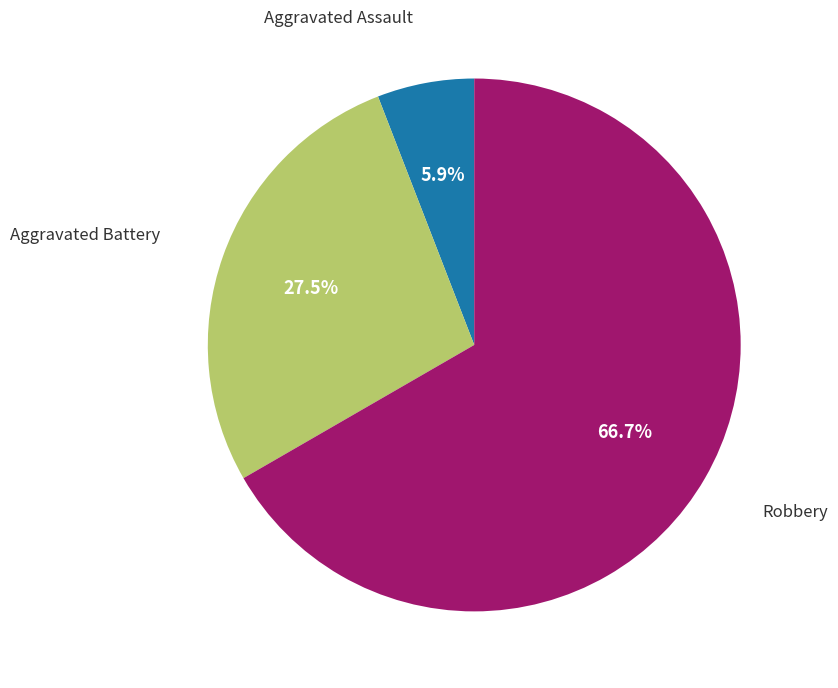

How many segments does this pie chart have?

3